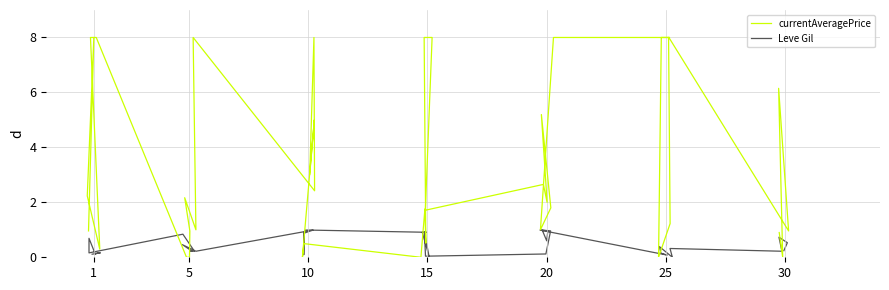

How many data points in currentAveragePrice are above 2?

20